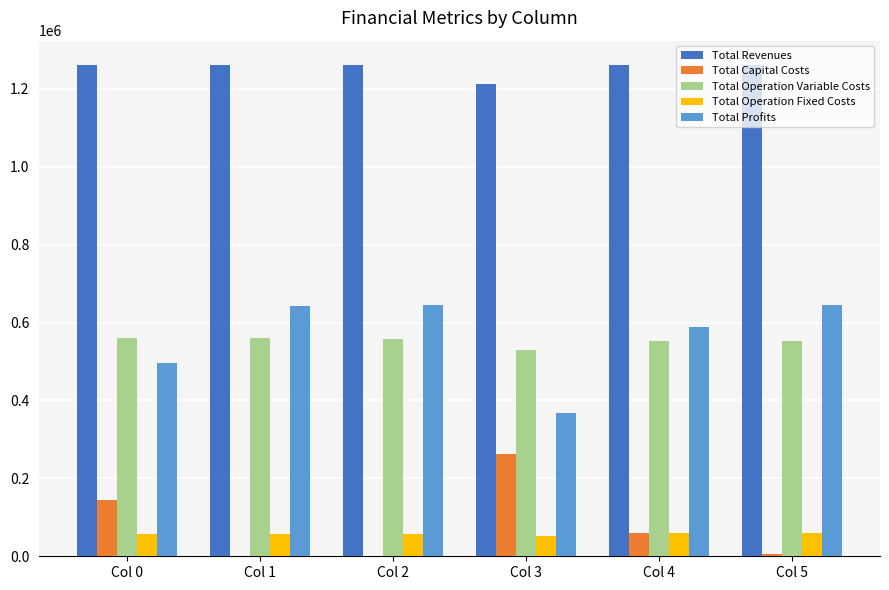

What is the average value of the Total Operation Variable Costs series?

552534.6